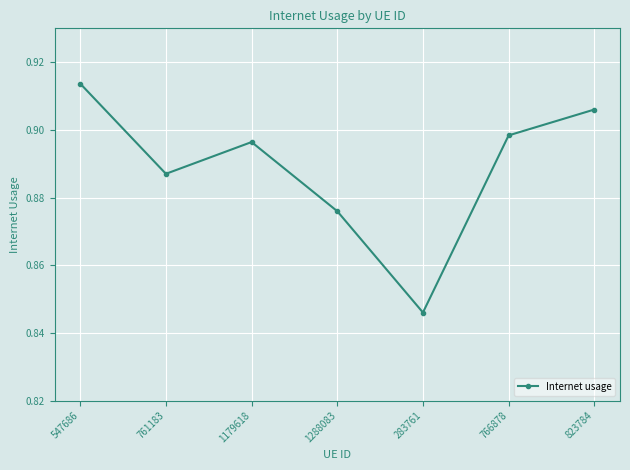

At which category does the data reach its first local peak?

1179618